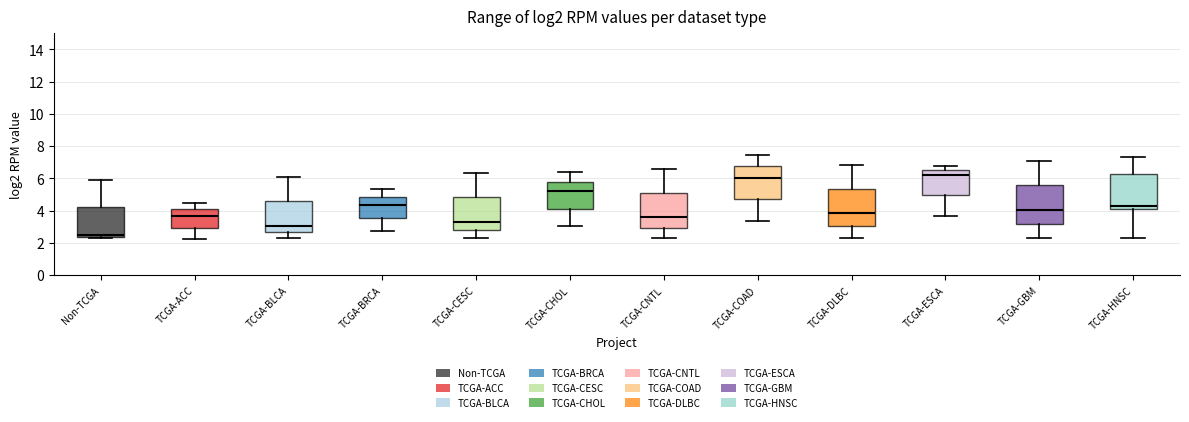

Where is the lower edge of the box for TCGA-HNSC on the y-axis? The values are not printed on the chart, so give them approximately, as read against the axis.

4.2